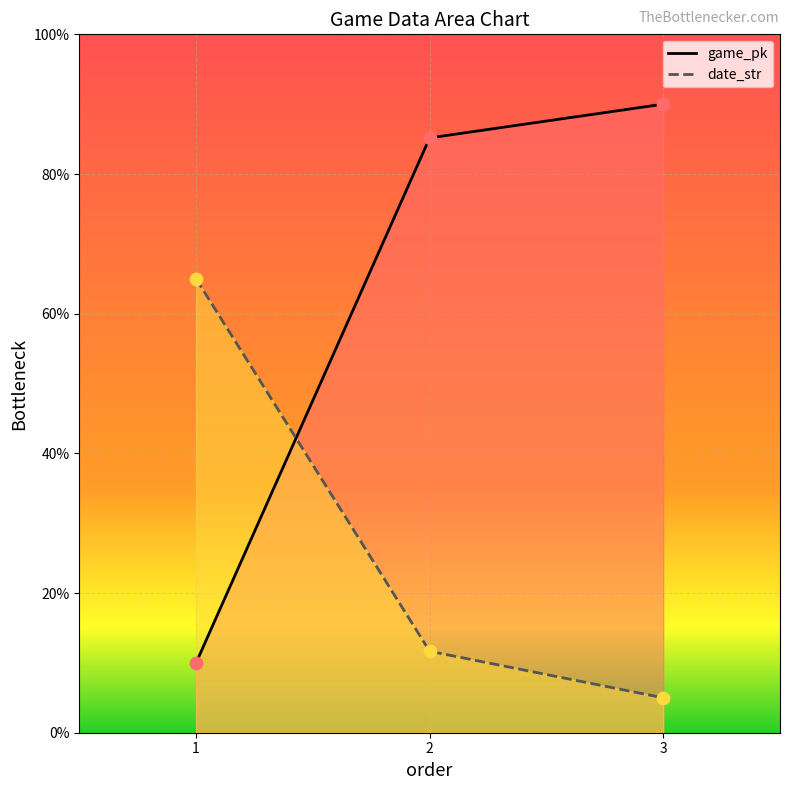

What are all the series names shown in the legend?

game_pk, date_str